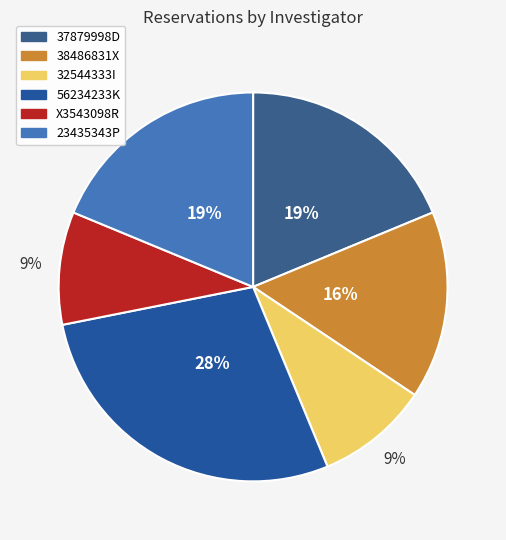

How many segments does this pie chart have?

6